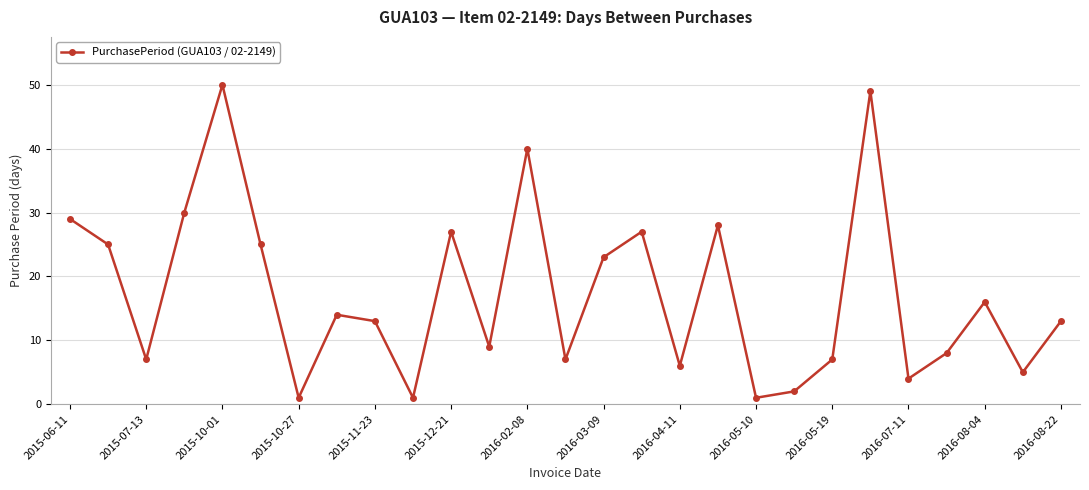

How many interior local peaks (higher than both neighbors) does the data have?

8